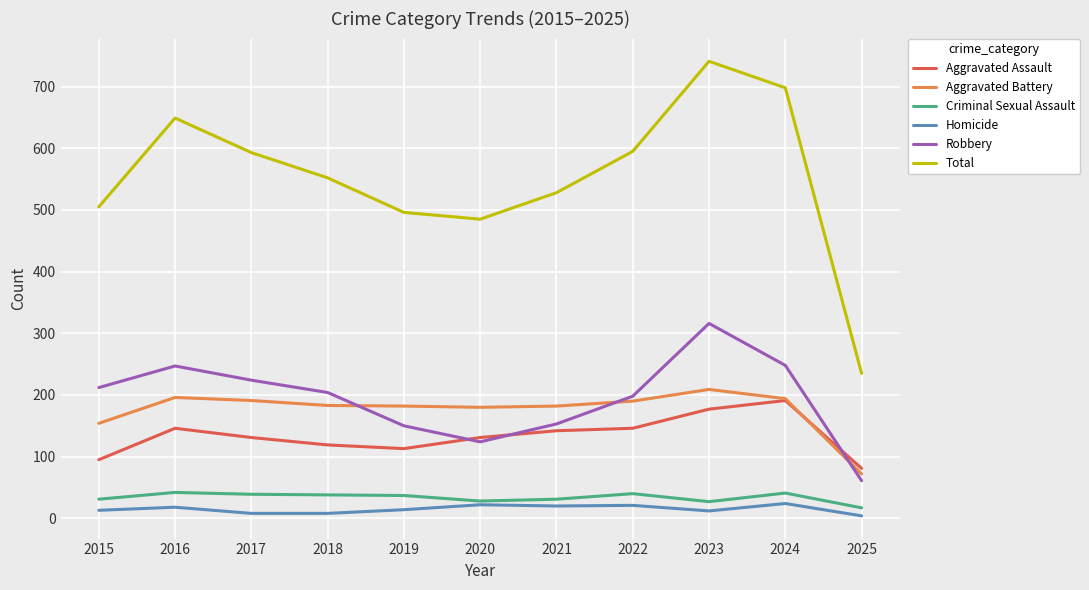

What is the greatest value displayed?

741